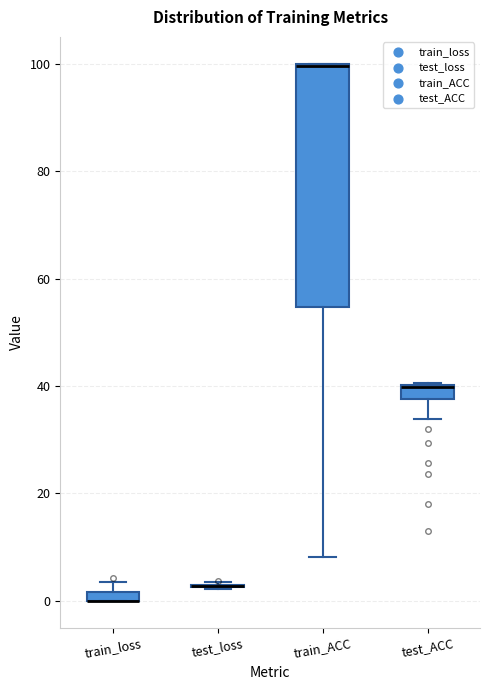

Comparing the boxes themselves (not the whiskers), which one is the tallest?

train_ACC